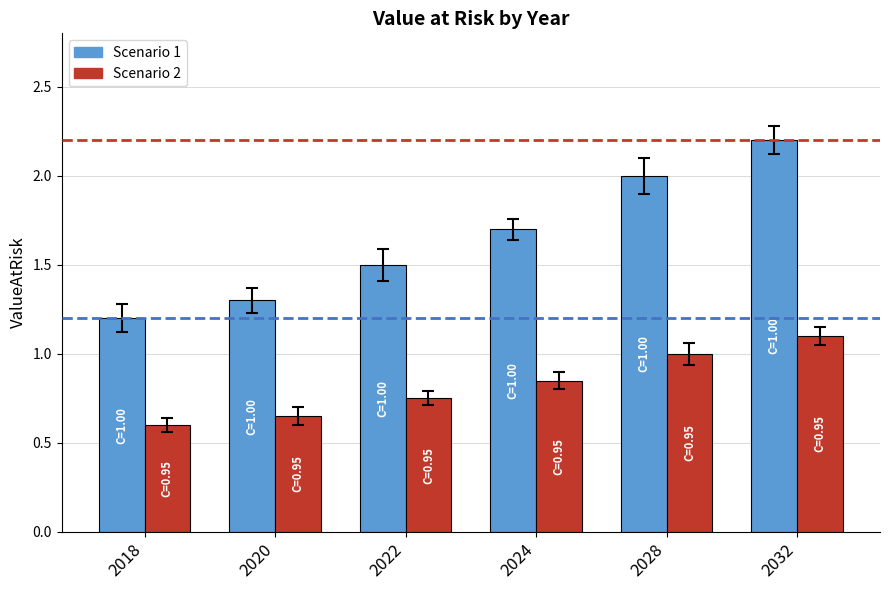

Rank the categories by Scenario 1 value from highest to lowest.

2032, 2028, 2024, 2022, 2020, 2018